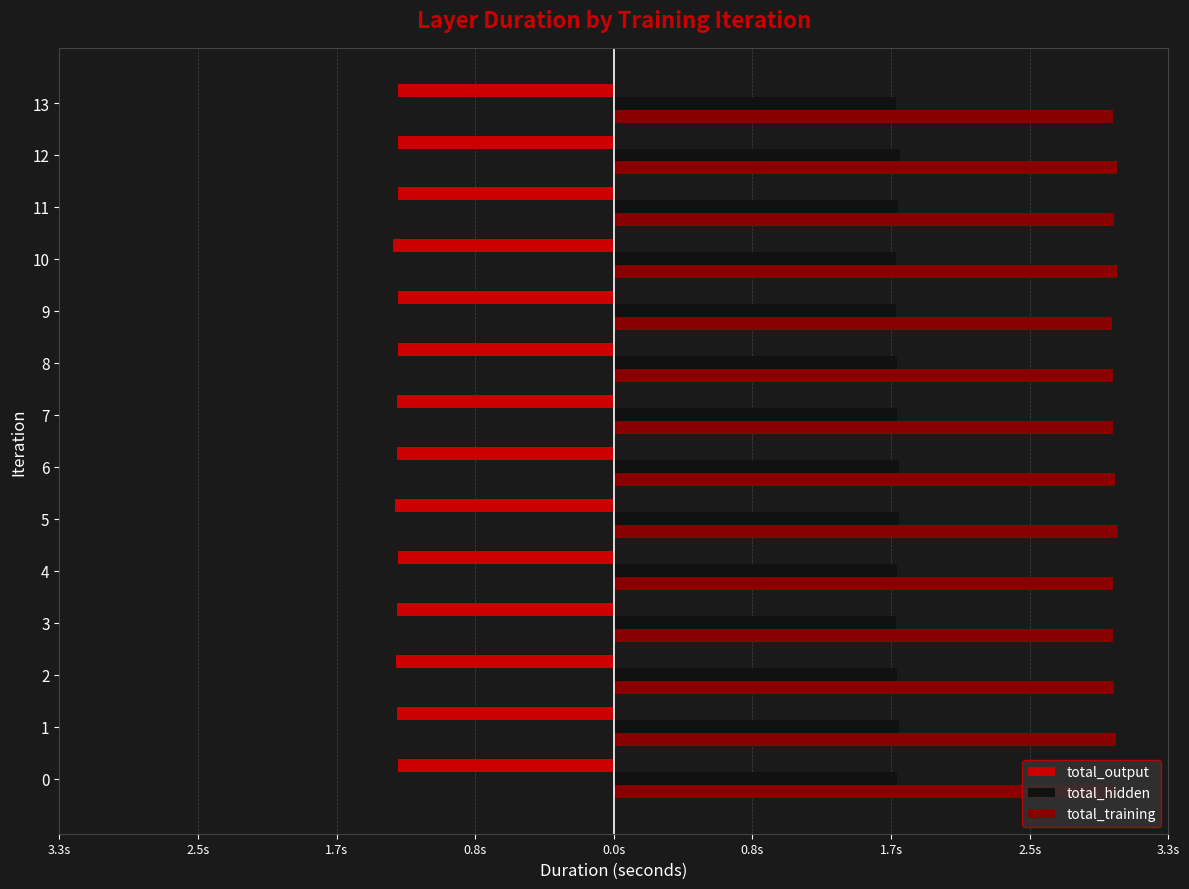

Reading left to right, transcribe all the data shown in this chart.

total_output: -1.3	-1.3	-1.3	-1.3	-1.3	-1.3	-1.3	-1.3	-1.3	-1.3	-1.3	-1.3	-1.3	-1.3
total_hidden: 1.7	1.7	1.7	1.7	1.7	1.7	1.7	1.7	1.7	1.7	1.7	1.7	1.7	1.7
total_training: 3.0	3.0	3.0	3.0	3.0	3.0	3.0	3.0	3.0	3.0	3.0	3.0	3.0	3.0